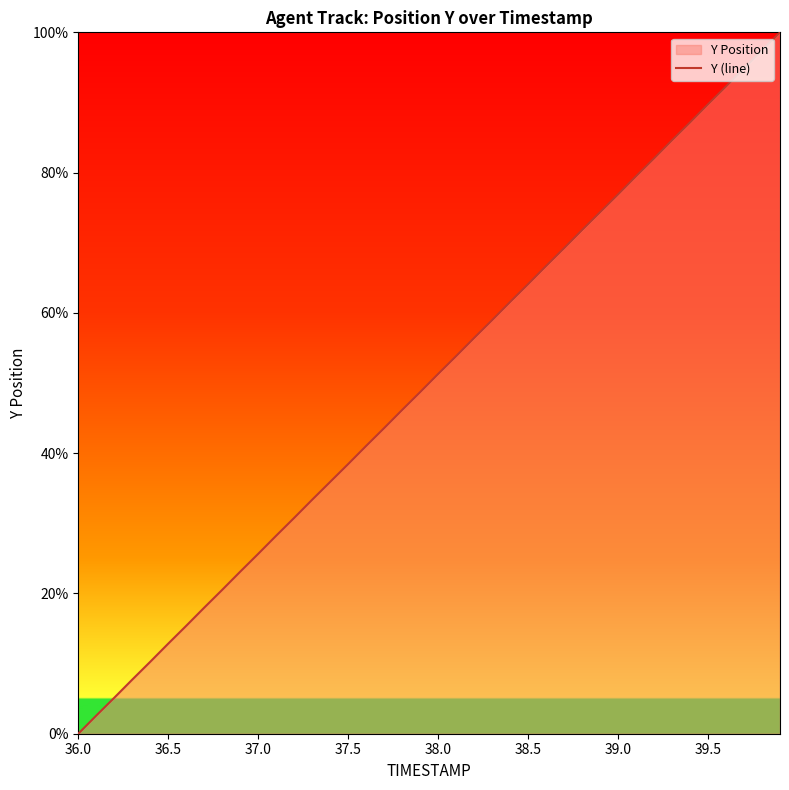

What is the value of the 20th point from the left?

48.7